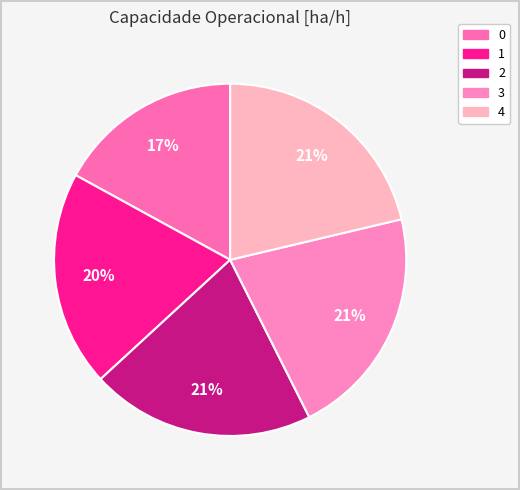

Which slice is the largest?

4